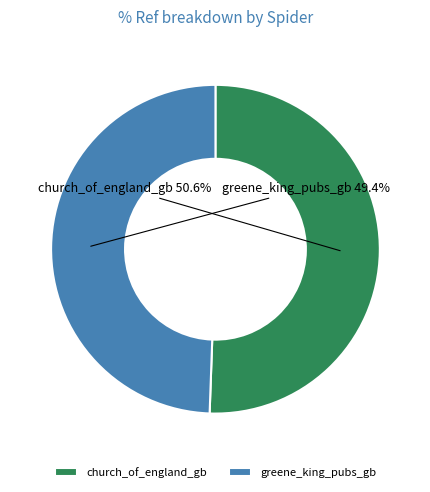

What is the smallest slice in the pie chart?

greene_king_pubs_gb